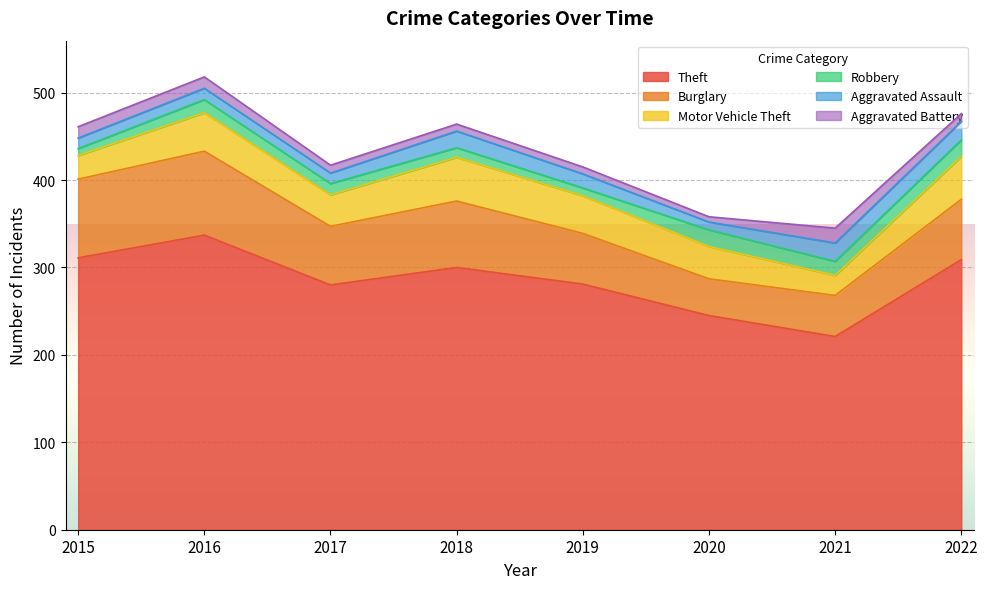

What is the value of the Burglary point at the 8th from the left?

69